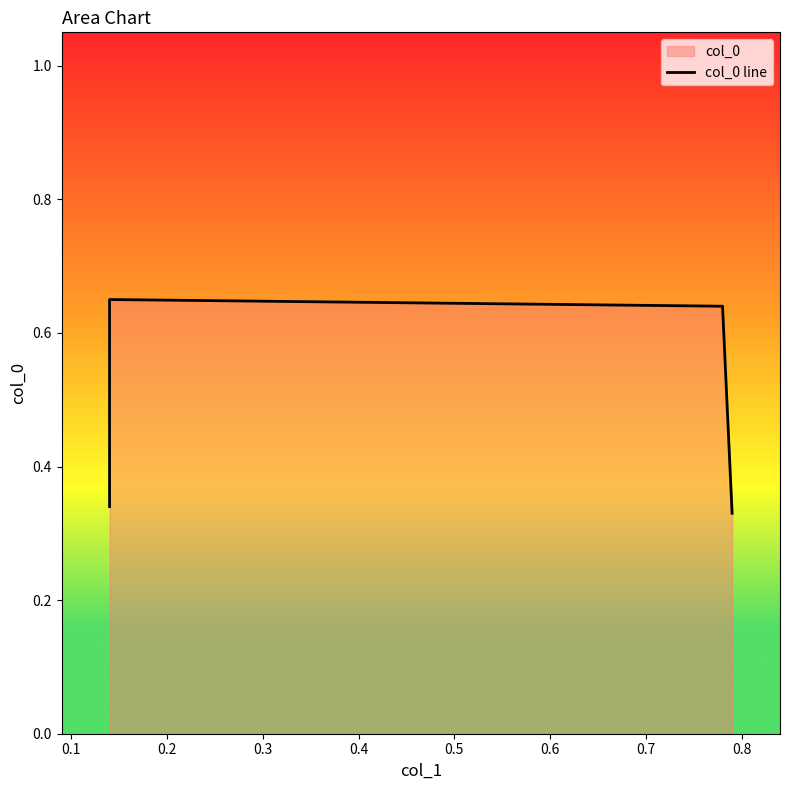

How many points are higher than both their immediate neighbors (excluding endpoints)?

1